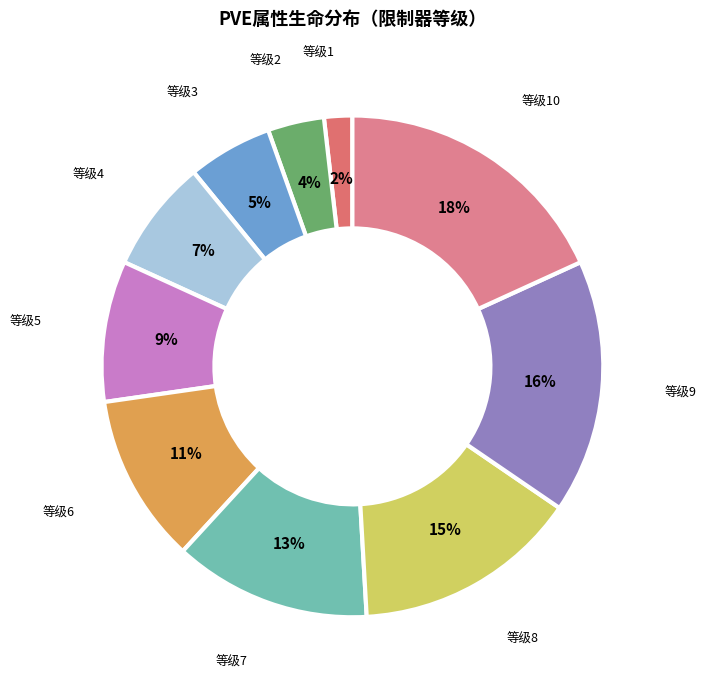

To the nearest percent, what is the difference between the largest and smallest slice percentages?

16%